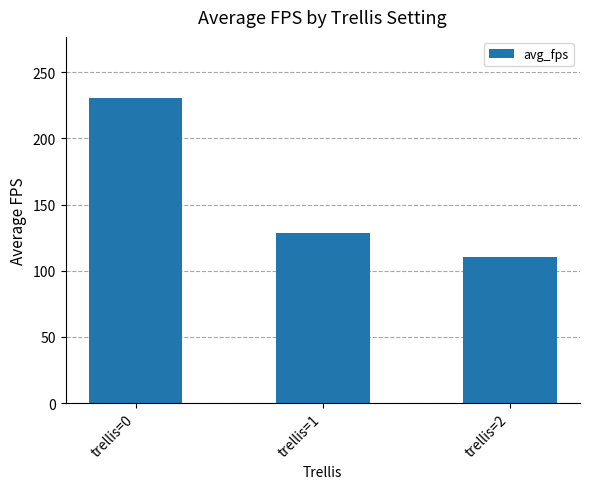

Reading right to left, transcribe all the data shown in this chart.

trellis=2=110.2	trellis=1=128.6	trellis=0=230.5